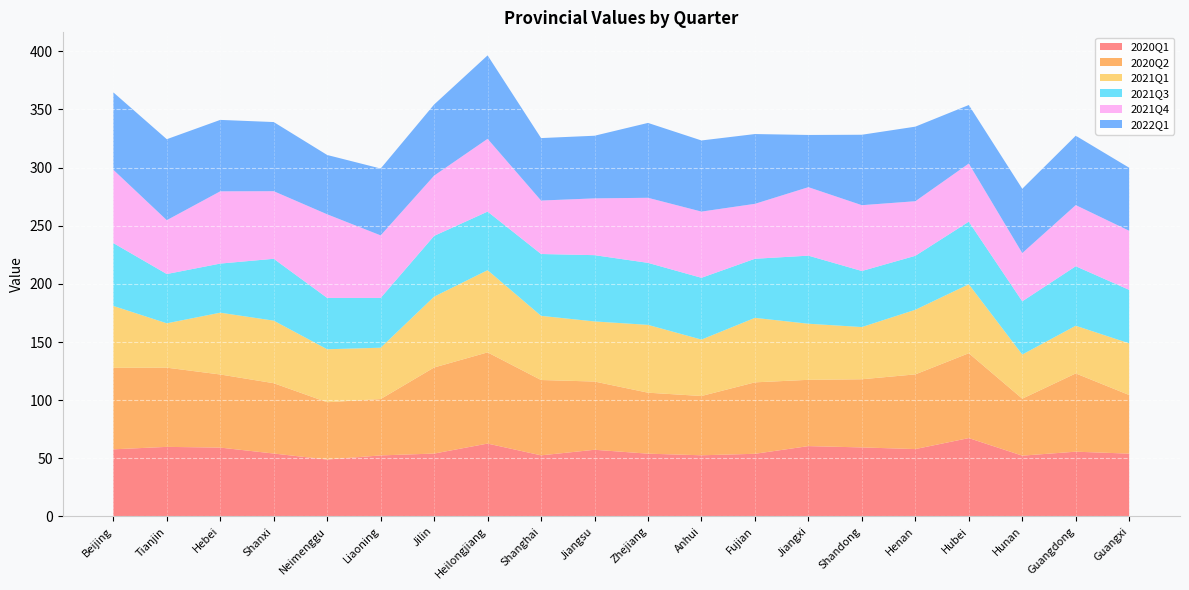

Reading right to left, list all the values displayed in this chart.

2020Q1: 54.0	55.7	52.3	67.4	57.9	59.4	60.5	53.9	52.6	54.0	57.3	52.6	62.7	54.1	52.5	48.9	54.1	59.2	59.8	57.7
2020Q2: 50.4	67.3	49.0	73.0	64.2	58.6	57.0	61.4	51.0	52.4	58.7	64.8	78.4	74.0	48.5	49.3	60.5	62.9	68.1	70.1
2021Q1: 44.4	41.0	38.0	59.3	55.6	44.9	48.2	55.5	48.5	58.3	51.7	55.2	70.7	60.9	44.1	45.6	53.8	53.2	38.2	53.2
2021Q3: 46.0	51.2	45.8	53.8	46.4	48.2	58.5	50.8	53.1	53.3	57.0	53.2	50.4	52.3	42.8	44.1	53.2	42.2	42.4	54.0
2021Q4: 50.8	52.6	41.5	50.0	46.9	56.6	58.9	47.2	56.9	56.0	48.8	46.0	62.6	51.8	53.8	71.9	58.1	62.1	46.3	63.1
2022Q1: 54.2	59.7	55.3	50.3	64.1	60.6	44.9	60.0	61.2	64.4	53.9	53.7	71.8	61.2	57.5	51.0	59.5	61.4	69.6	66.6